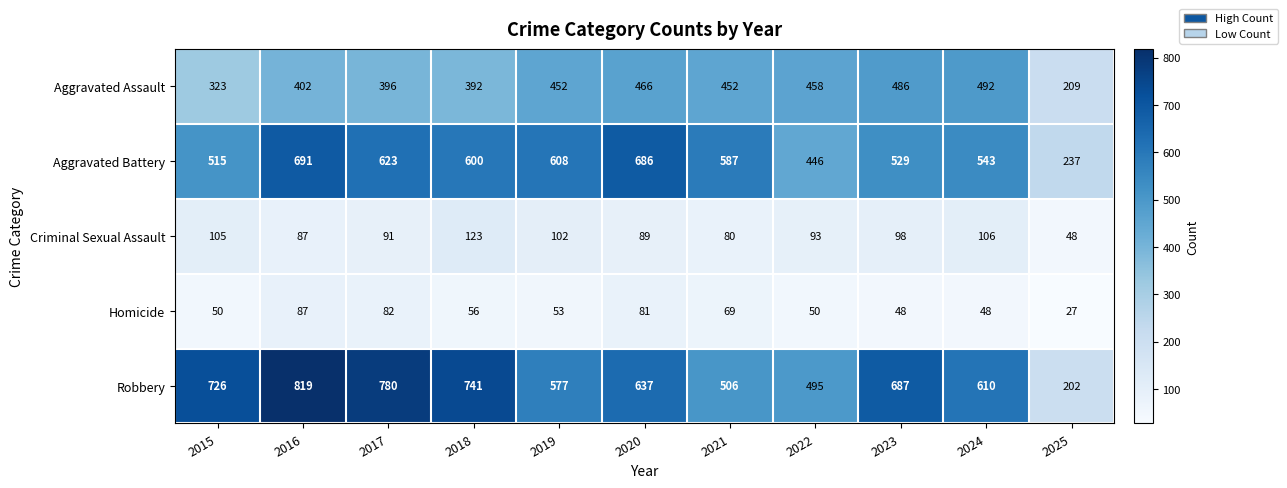

What is the spread (max minus min) of values at 2023?

639